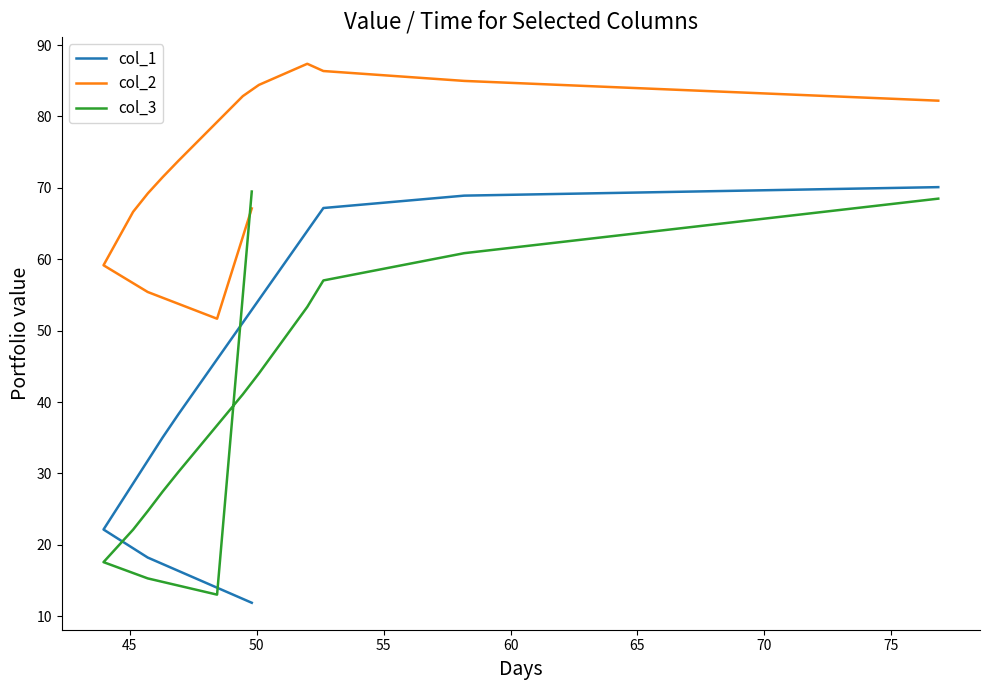

Rank the series at 55 from highest to lowest value.

col_2, col_1, col_3